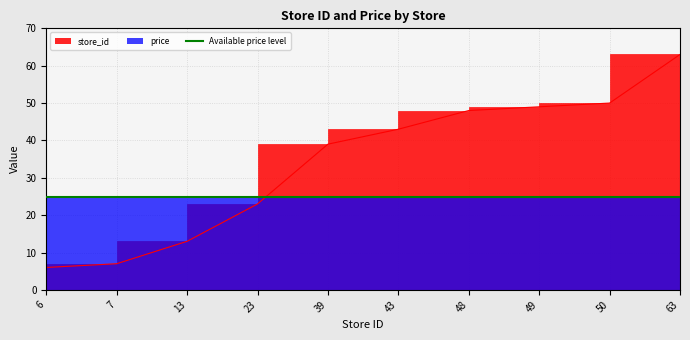

At which label does the data first exceed 43?

48